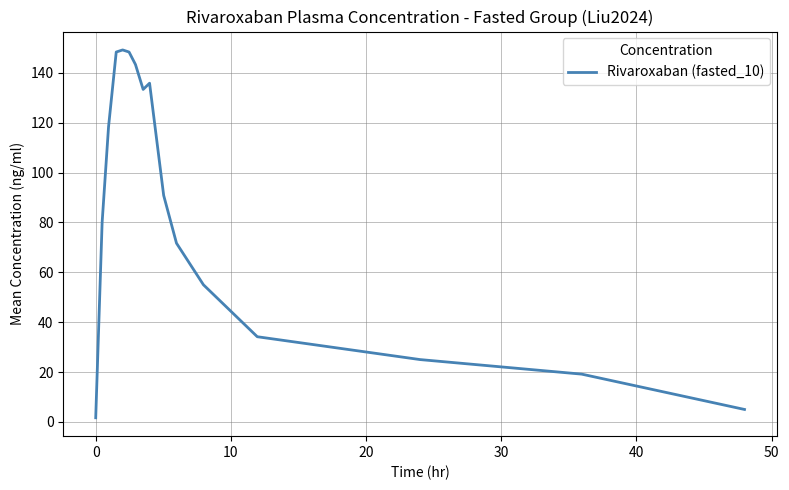

What is the maximum value shown in the chart?

149.2